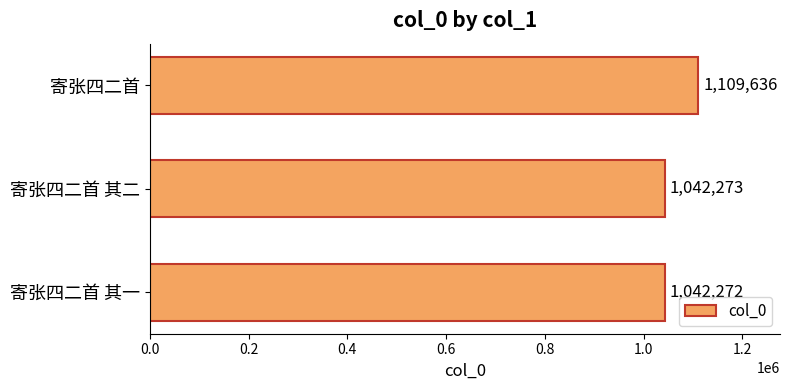

Where is the data nearest to the value 1075954?

寄张四二首 其二